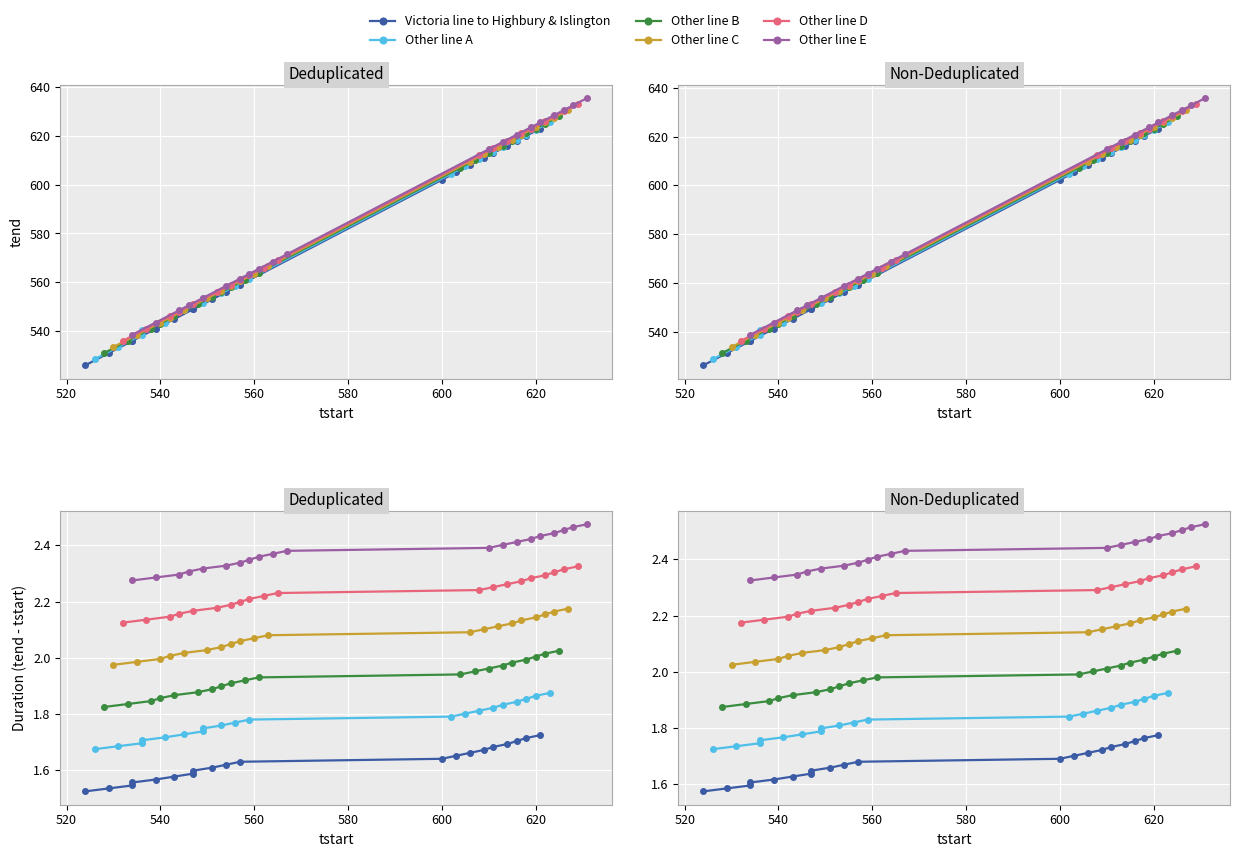

True or false: Other line A has a value of 3.1 at 8.

False